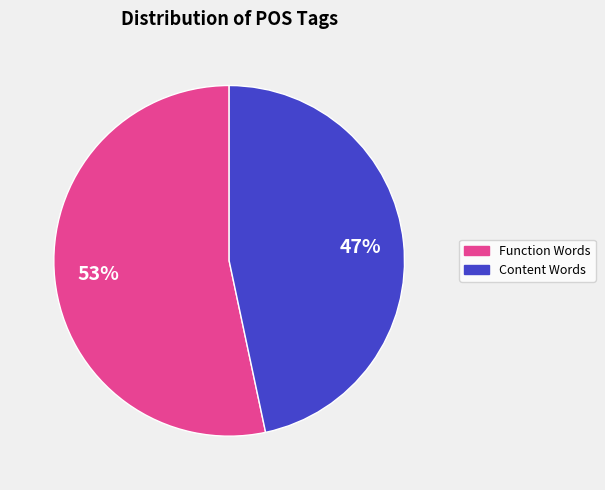

To the nearest percent, what is the average slice percentage?

50%